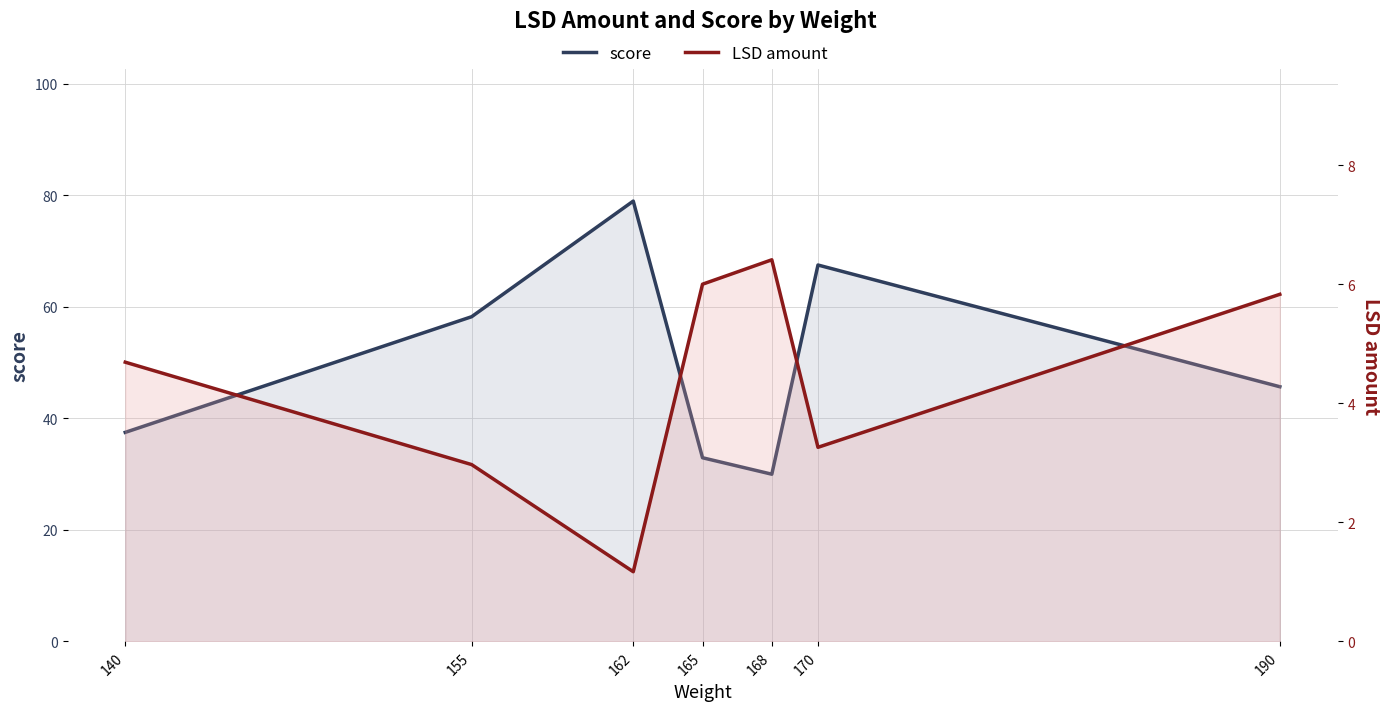

Which series has the largest range (max minus min)?

score